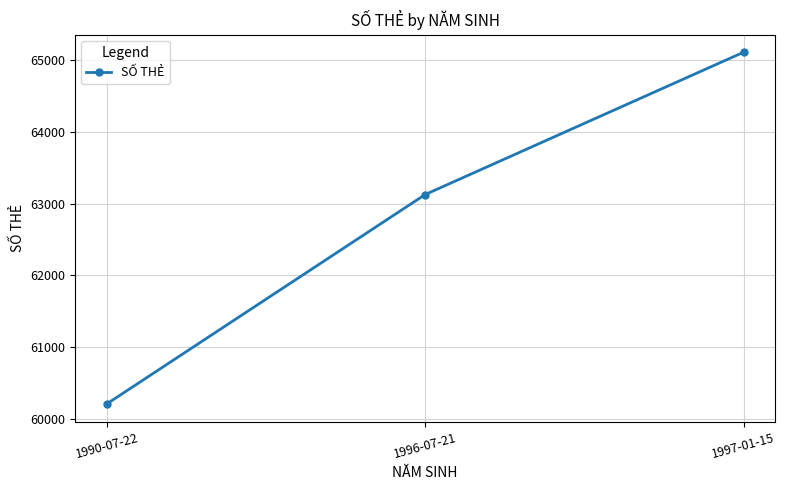

Reading left to right, transcribe all the data shown in this chart.

60212	63125	65105